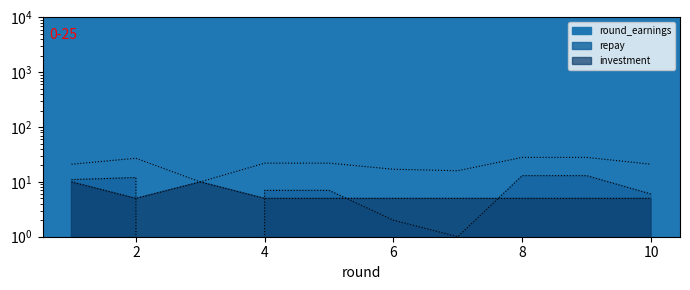

Which series changed the most between 5 and 9?

repay